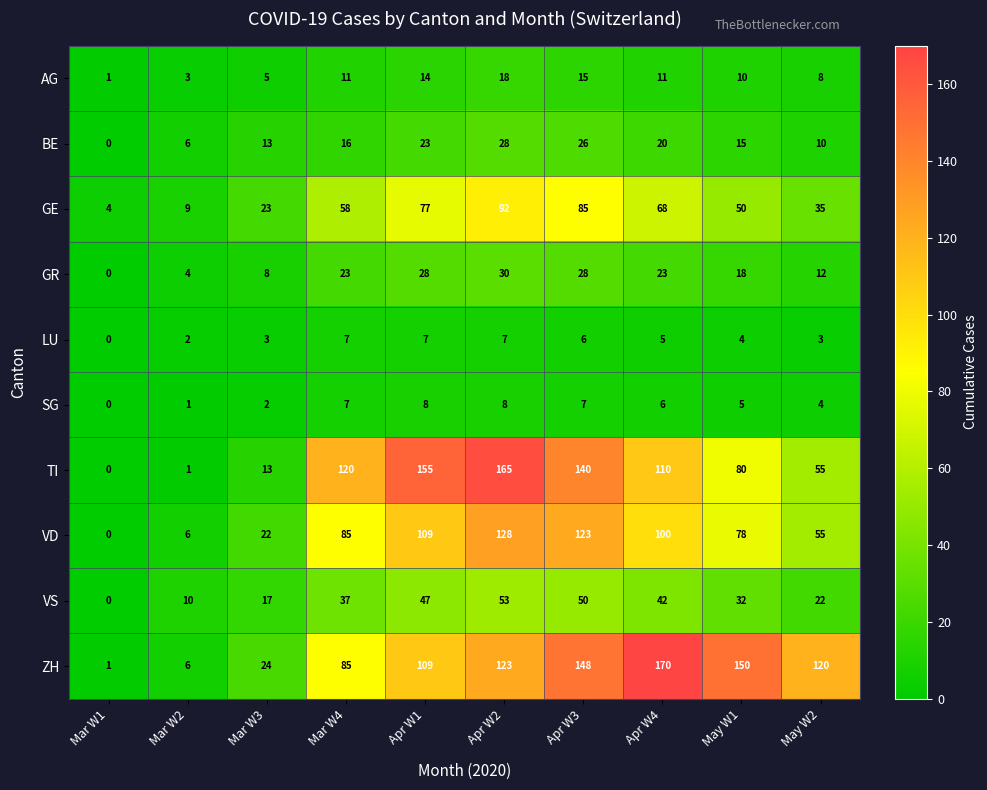

At how many categories does at least one series exceed 136?

5